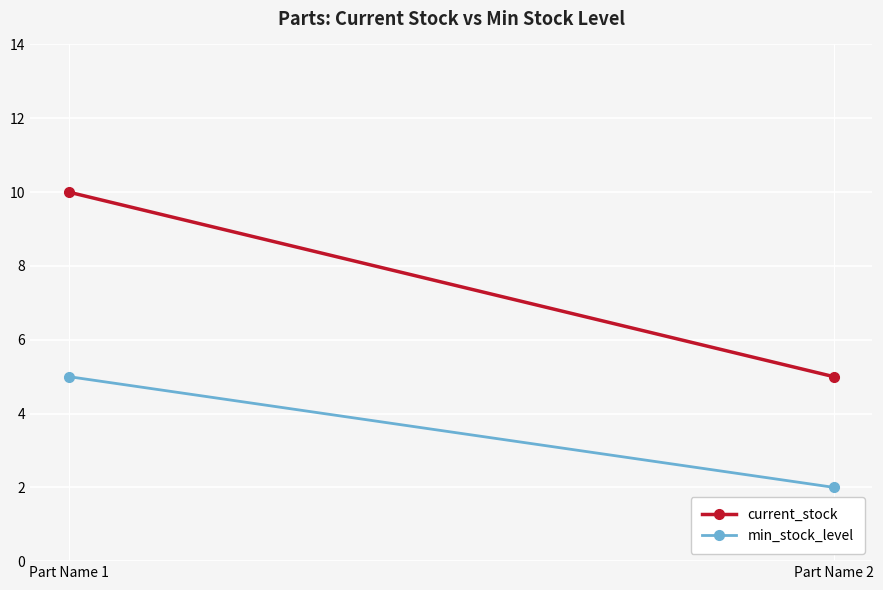

What is the sum of the min_stock_level values at Part Name 2 and Part Name 1?

7